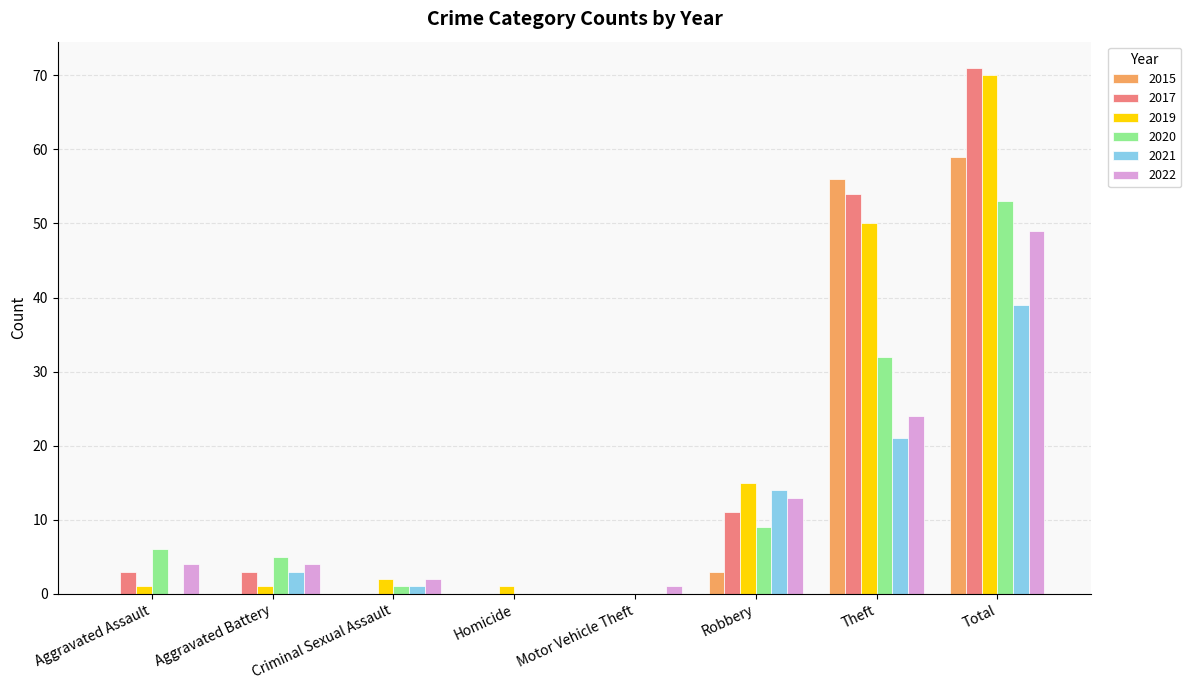

What is the sum of the 2022 values at Robbery and Total?

62